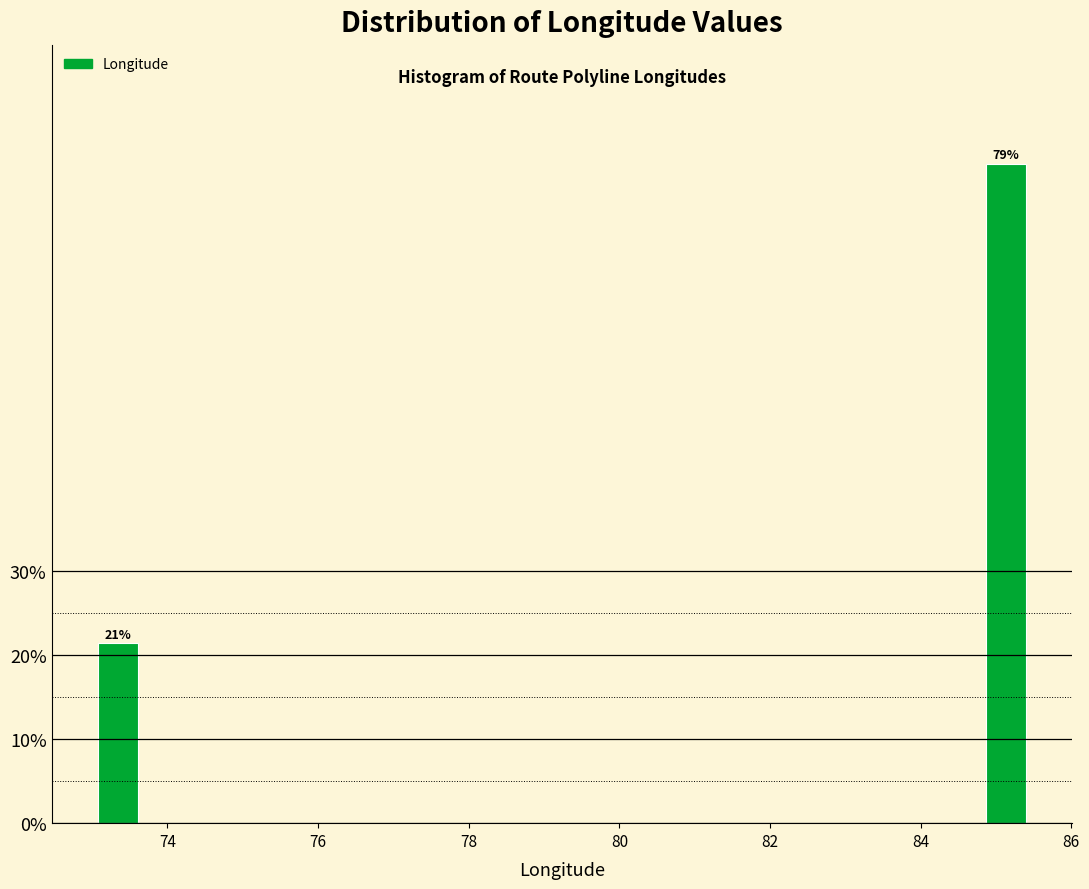

Around what value on the x-axis is the tallest bar? Give the approximate position of its centre, as read against the axis.

85.2